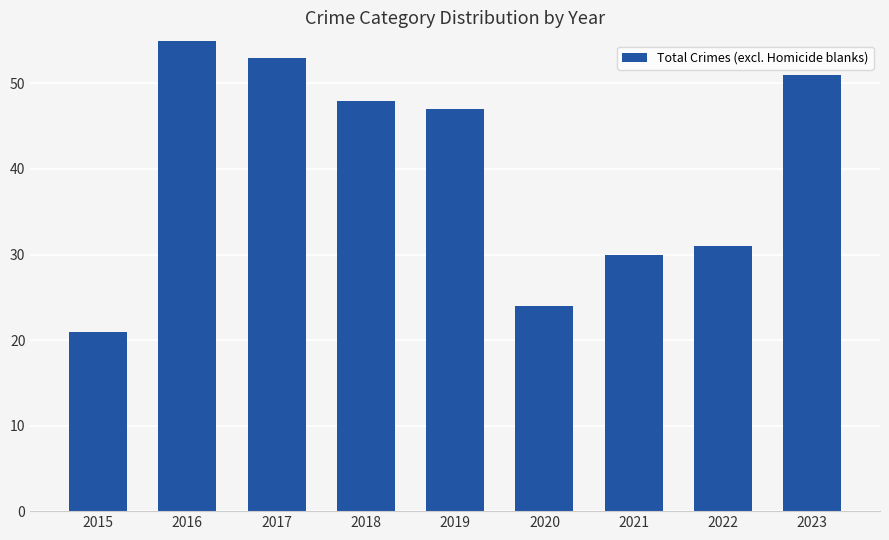

Between 2023 and 2017, which is larger?

2017